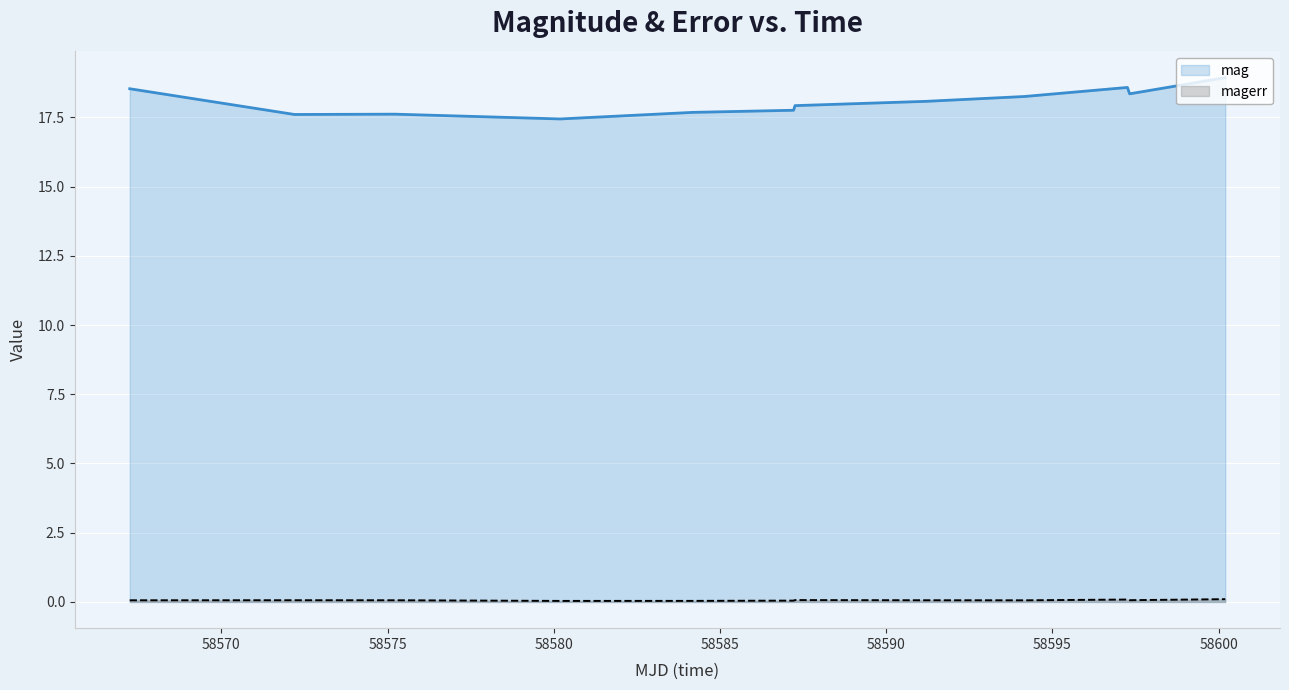

List the series in order of their peak value, lowest first.

magerr, mag